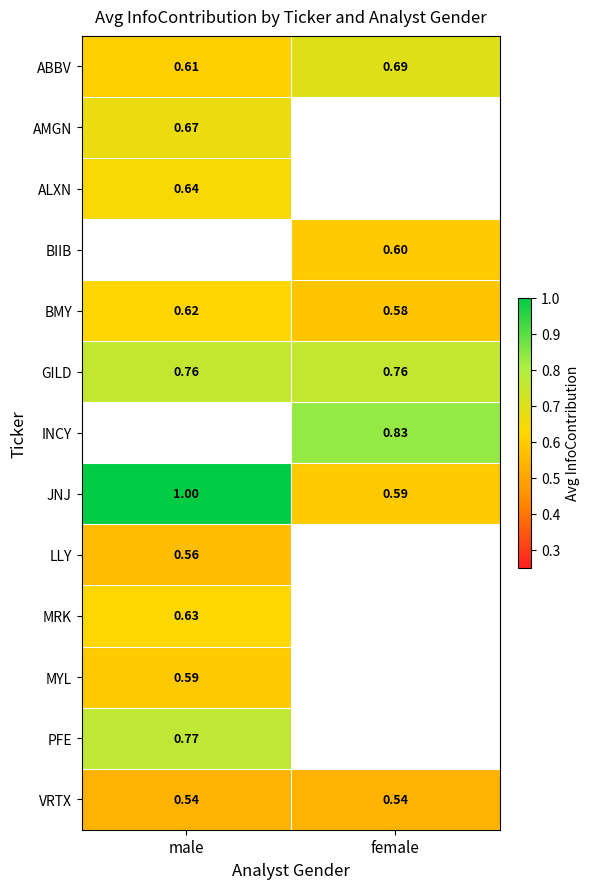

Is the value of VRTX at male greater than the value of BMY at female?

No